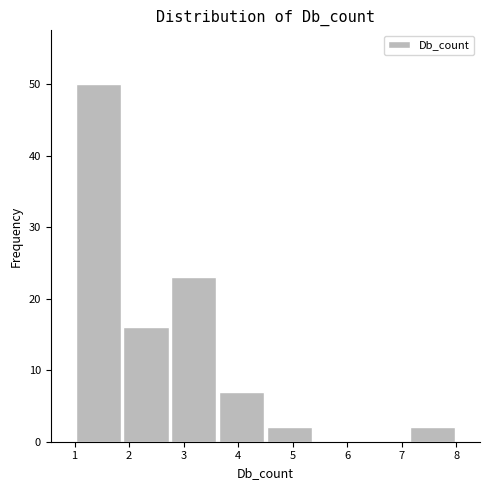

What is the height of the bar covering 7.1 to 8.0 on the x-axis? Neither the bar edges nor the heights are printed on the chart, so give them approximately, as read against the axes.

2